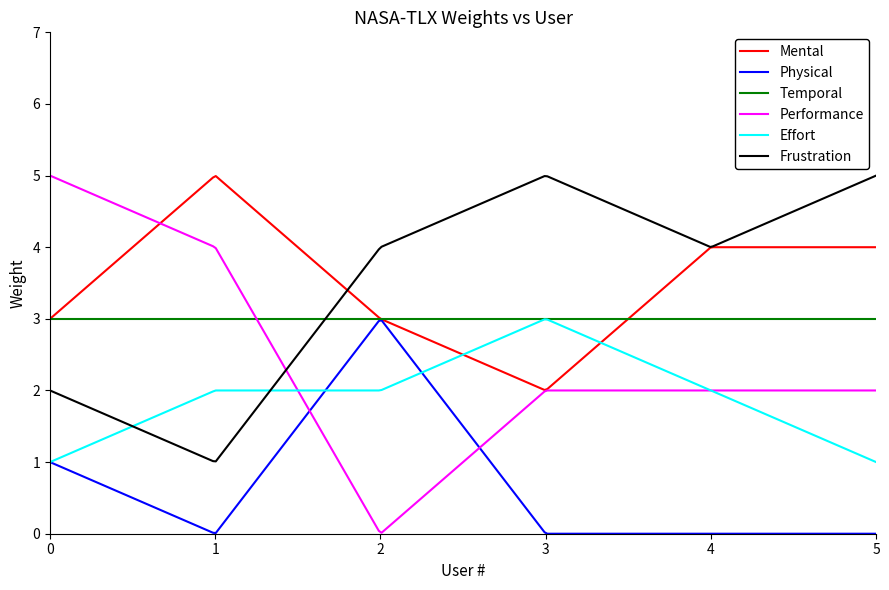

Which series has the widest spread of values?

Performance